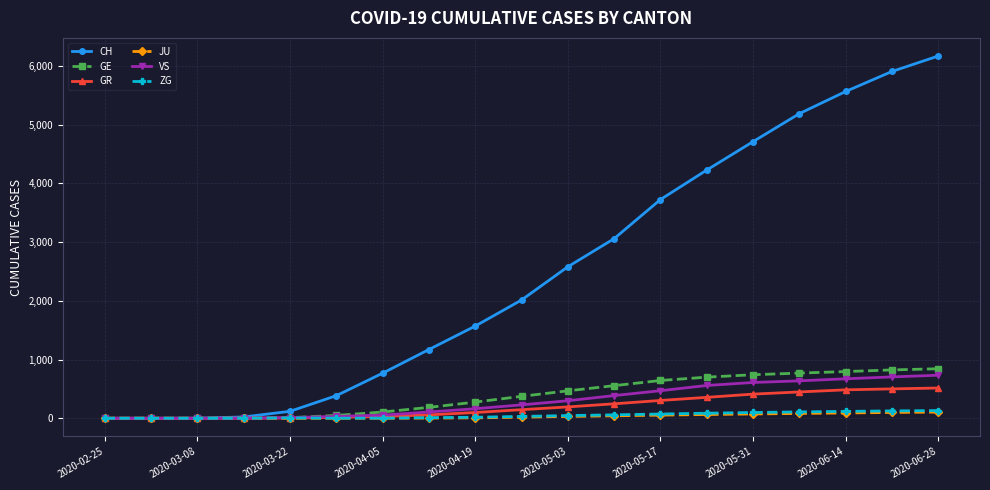

What is the maximum value for GE?

843